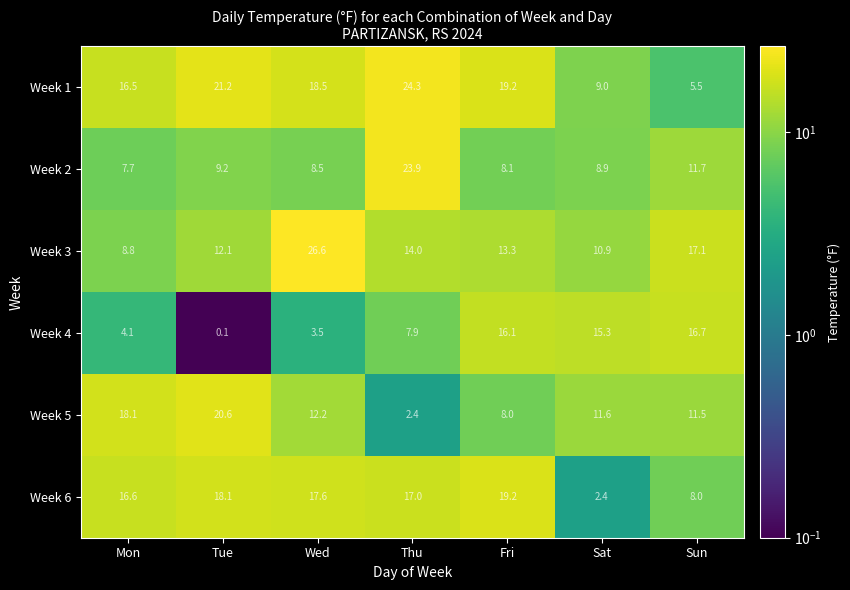

How many categories are shown in the chart?

7